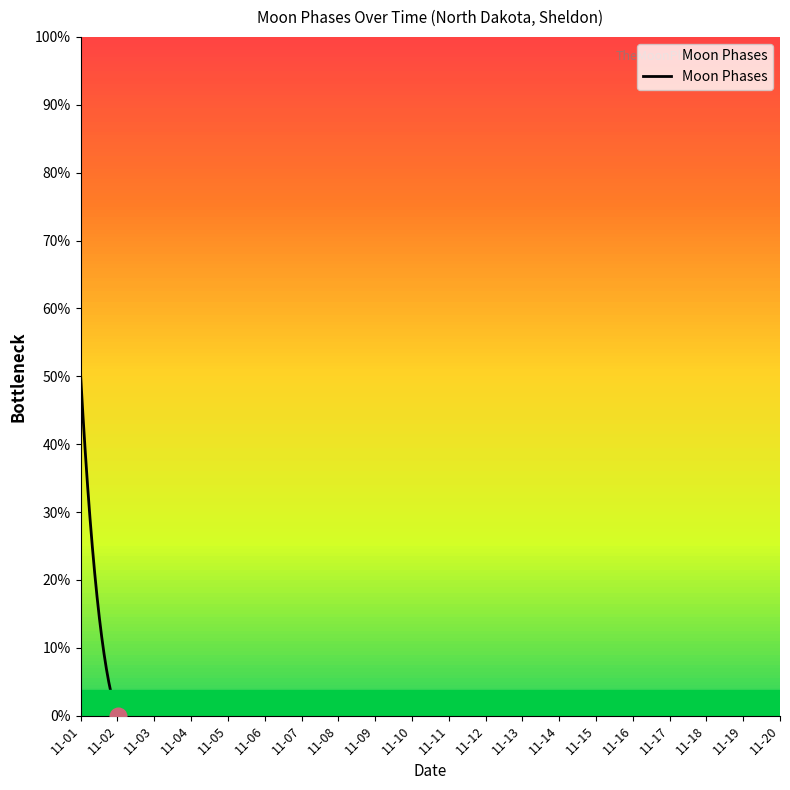

Is this an area chart (filled region under the line)?

Yes